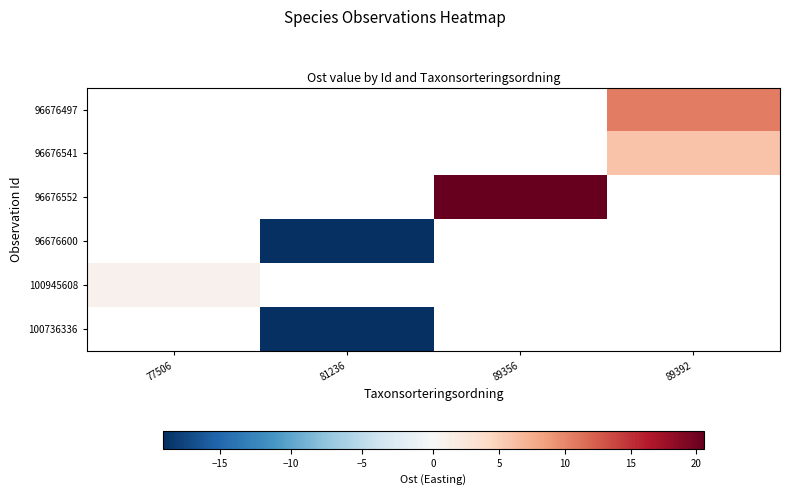

At which label does 100945608 reach its peak?

77506